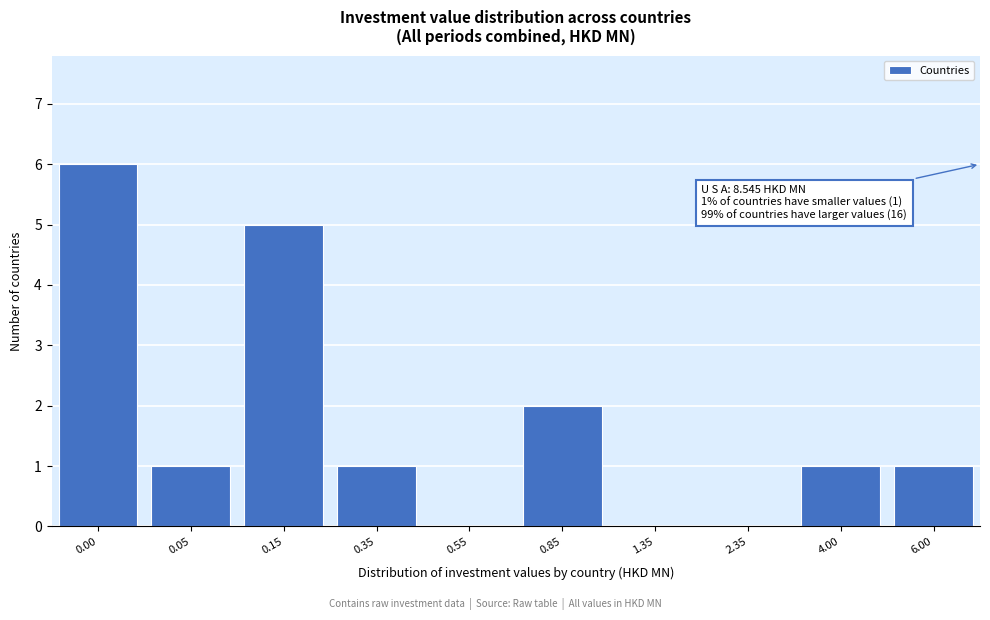

Reading left to right, extract all data points from this chart.

0.00=6	0.05=1	0.15=5	0.35=1	0.55=0	0.85=2	1.35=0	2.35=0	4.00=1	6.00=1